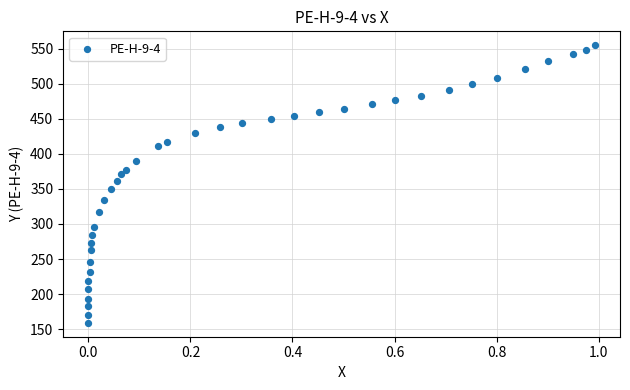

What is the range of X values (max minus min)?

1.0